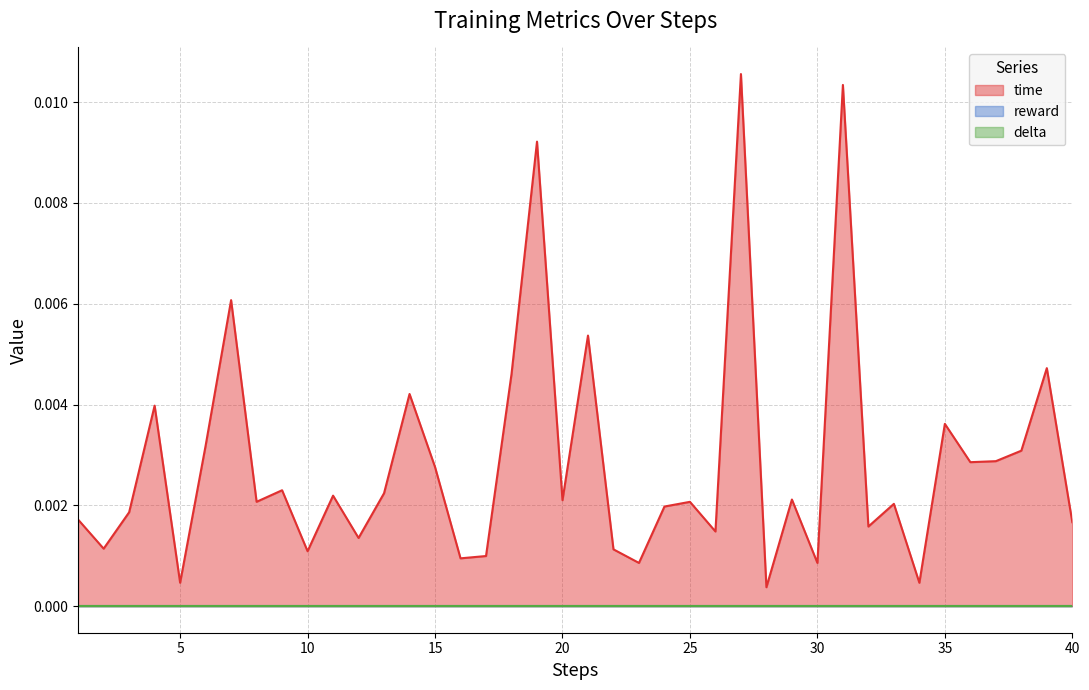

True or false: reward has more than 1 interior local peaks.

False